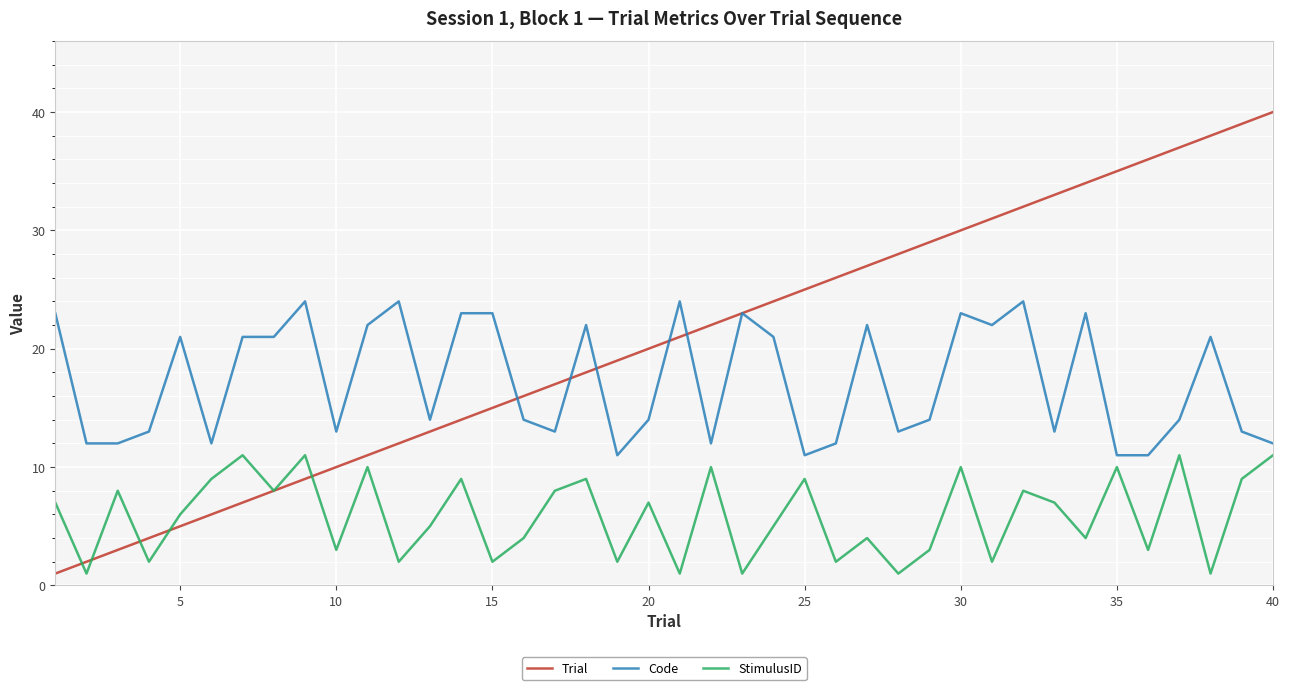

What is the difference between the maximum and minimum values in the Trial series?

39